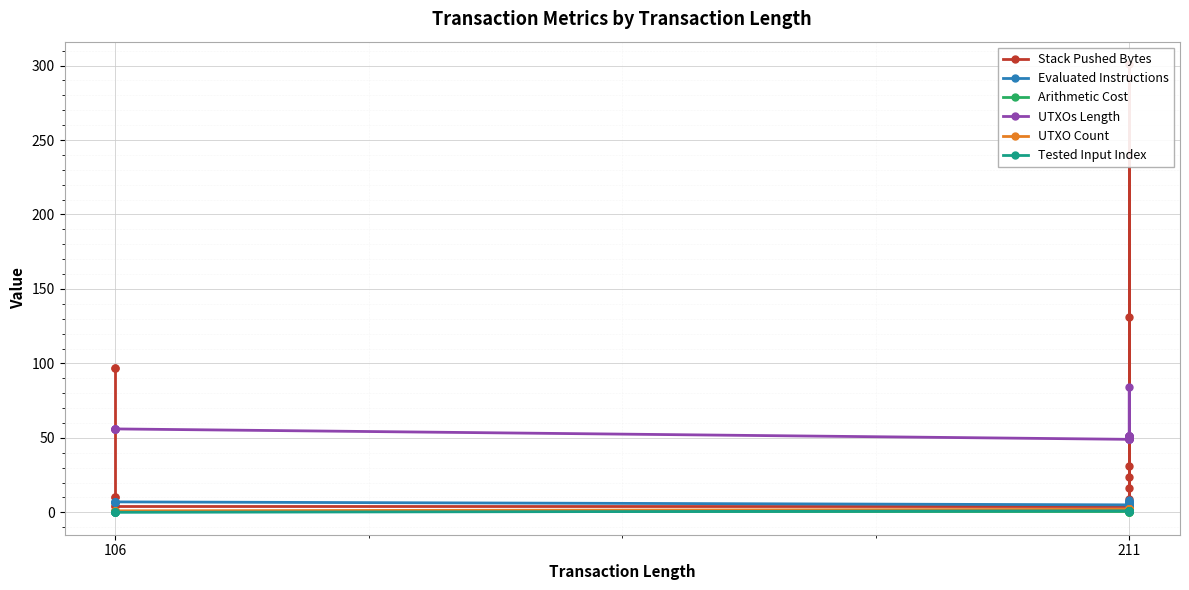

Count the number of categories in the chart.

20